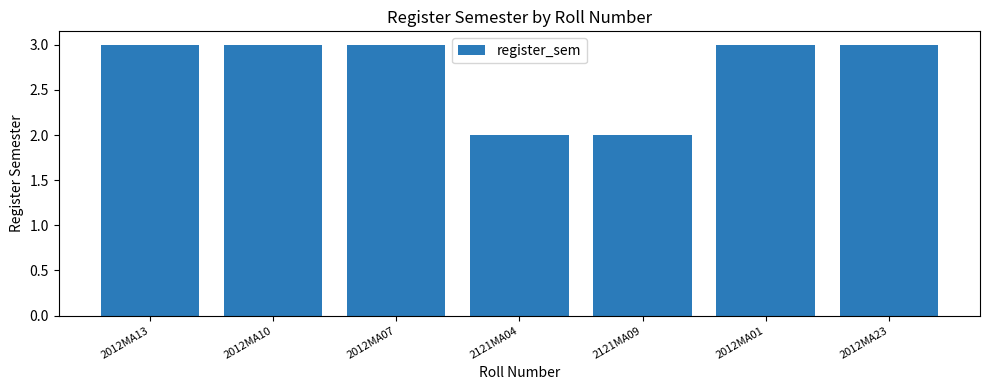

What is the sum of all values?

19